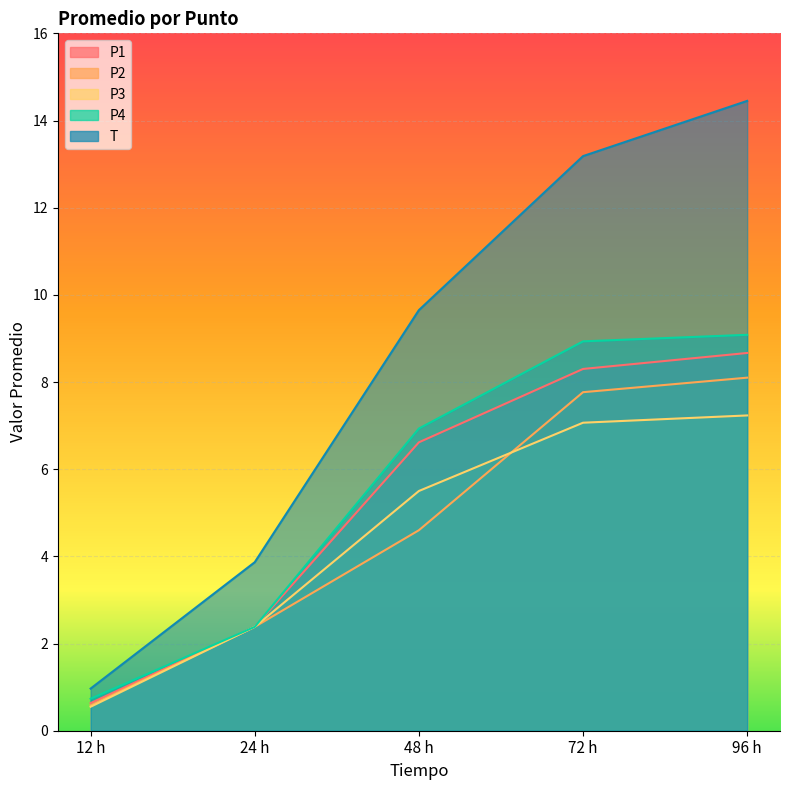

At how many categories does at least one series exceed 3?

4